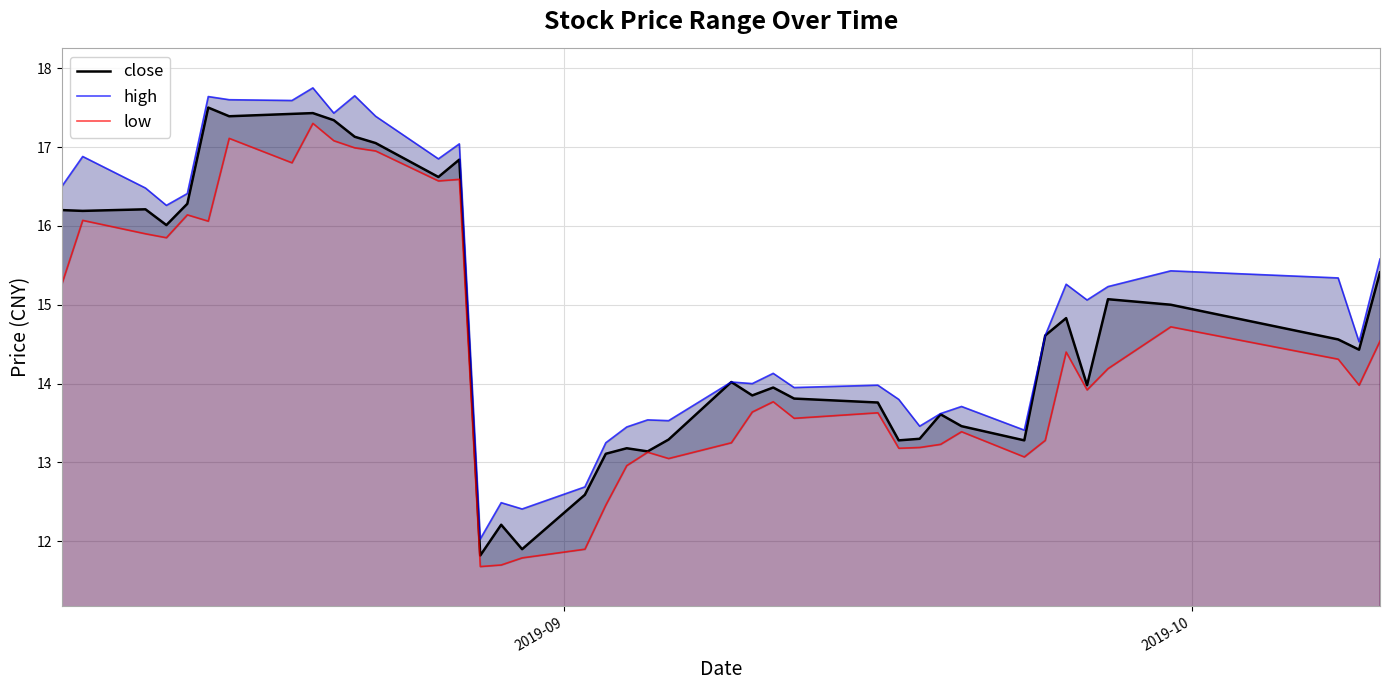

What is the lowest value of the close series?

11.8